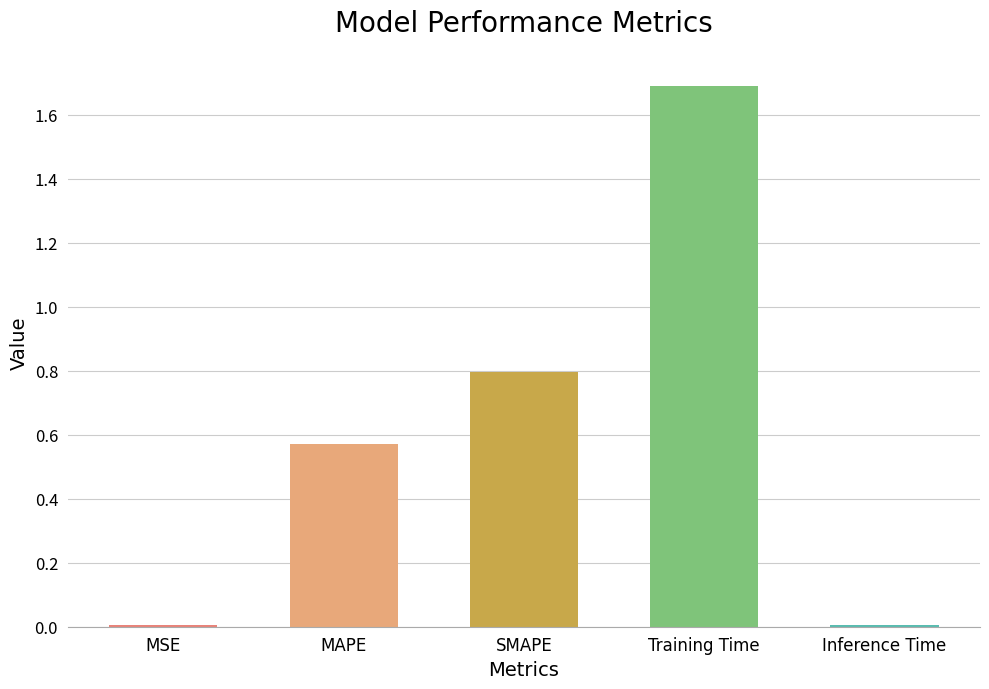

The value at Training Time is 1.7. True or false?

True